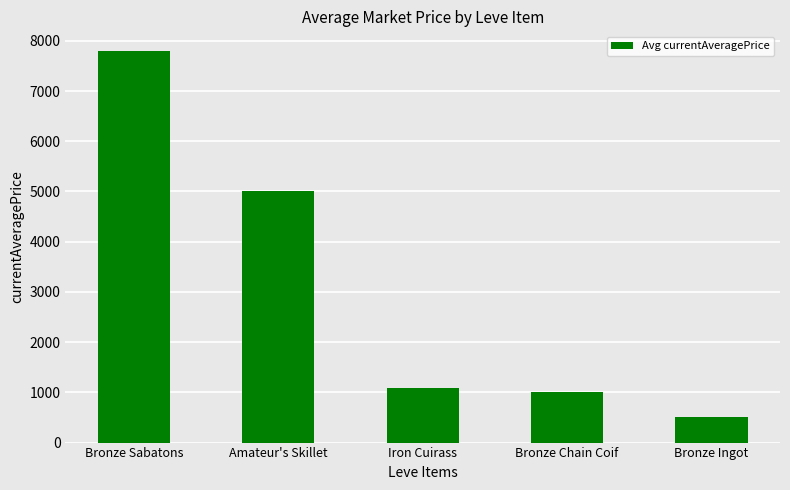

Read the value at Bronze Ingot.

500.0